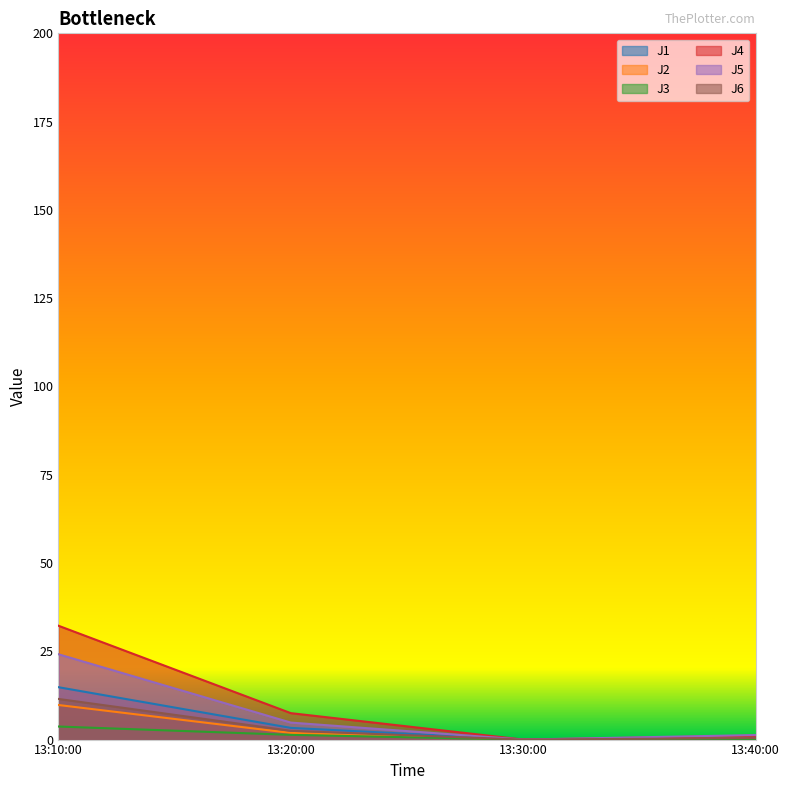

Is the value of J1 at 13:10:00 greater than the value of J2 at 13:40:00?

Yes